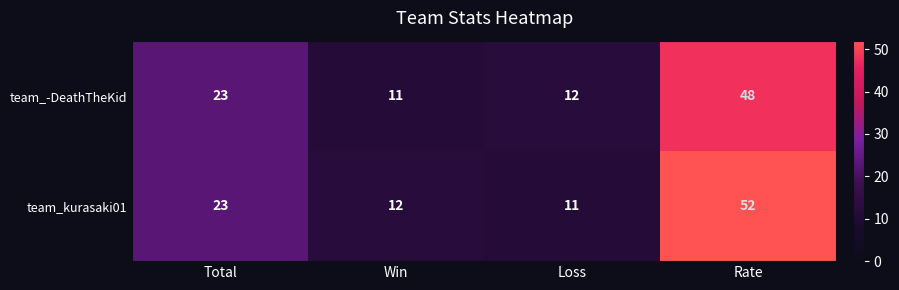

Where is team_kurasaki01 nearest to the value 31?

Total